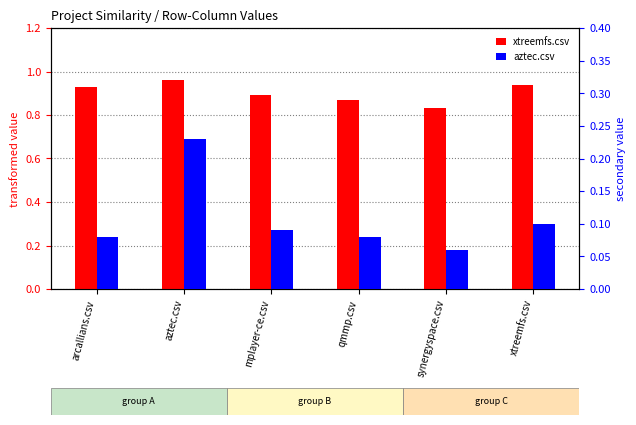

Read the aztec.csv value at xtreemfs.csv.

0.1